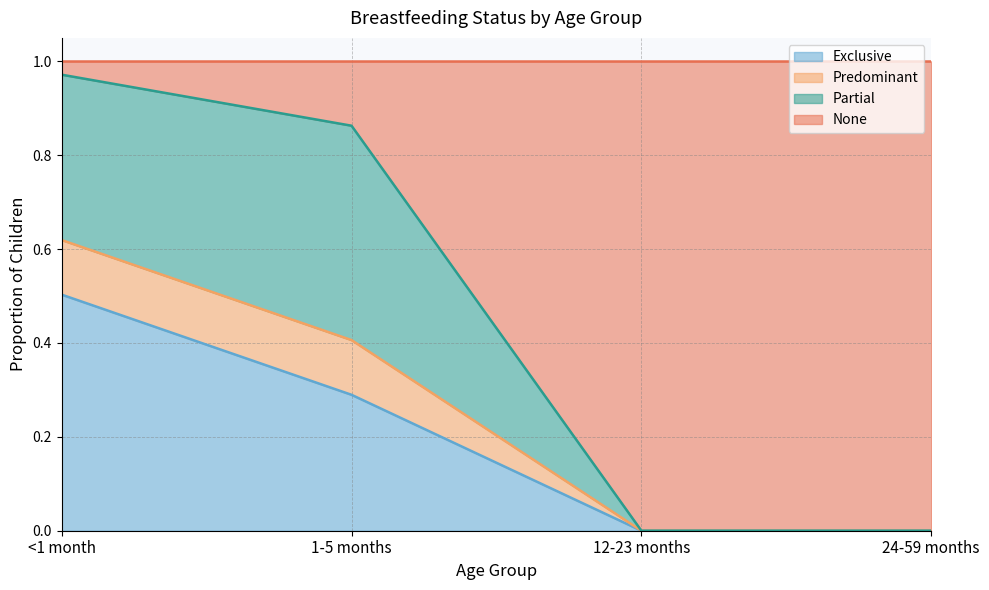

At which label does Exclusive reach its peak?

<1 month